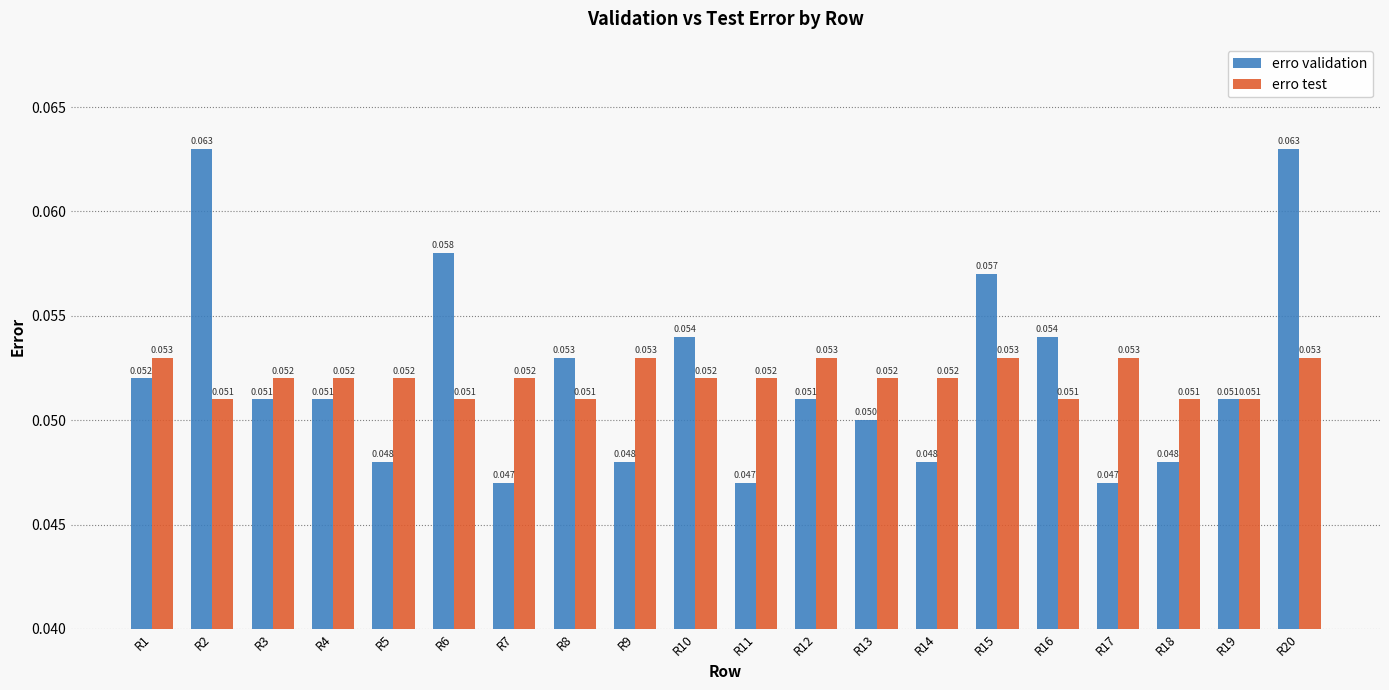

Which series changed the most between R5 and R9?

erro test